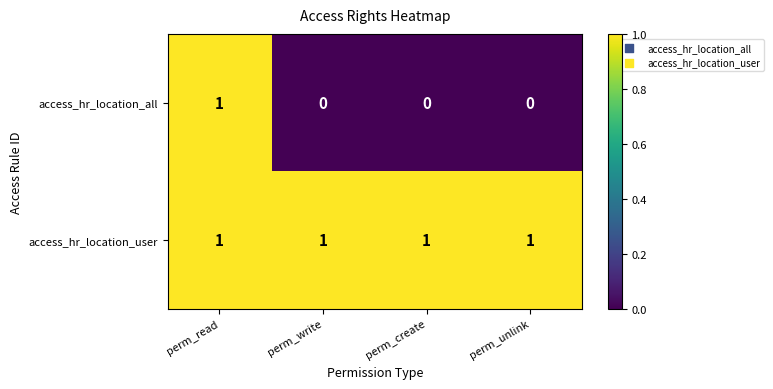

At how many categories does at least one series exceed 0?

4